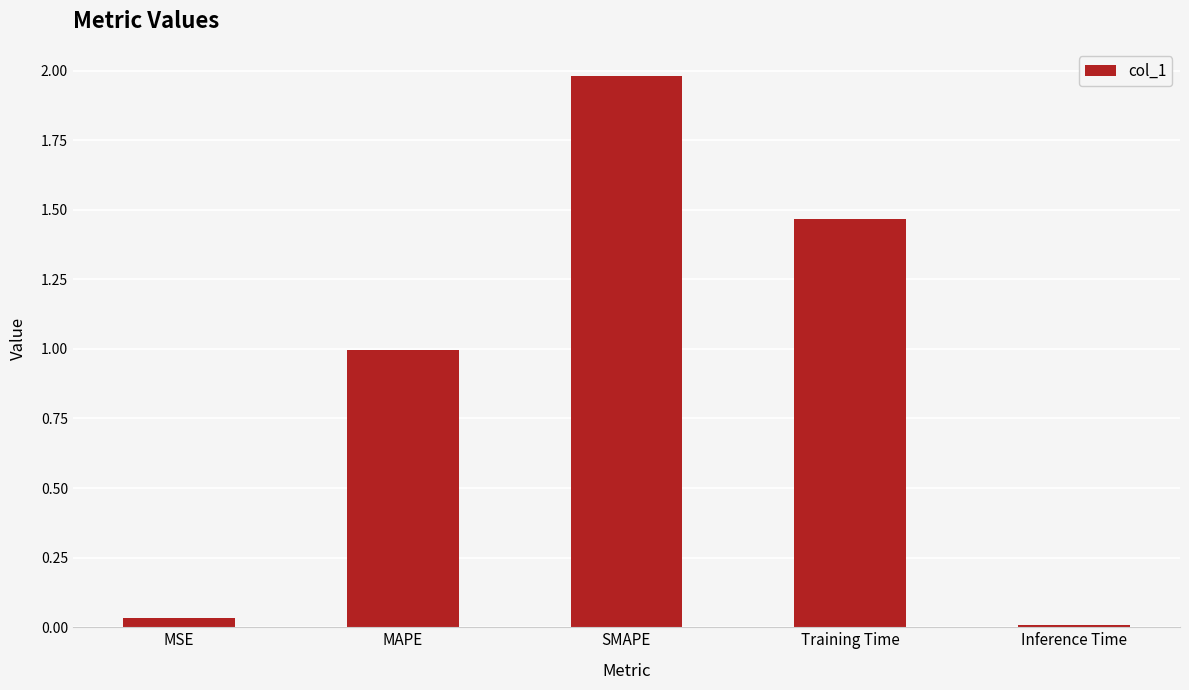

Are the bars horizontal?

No